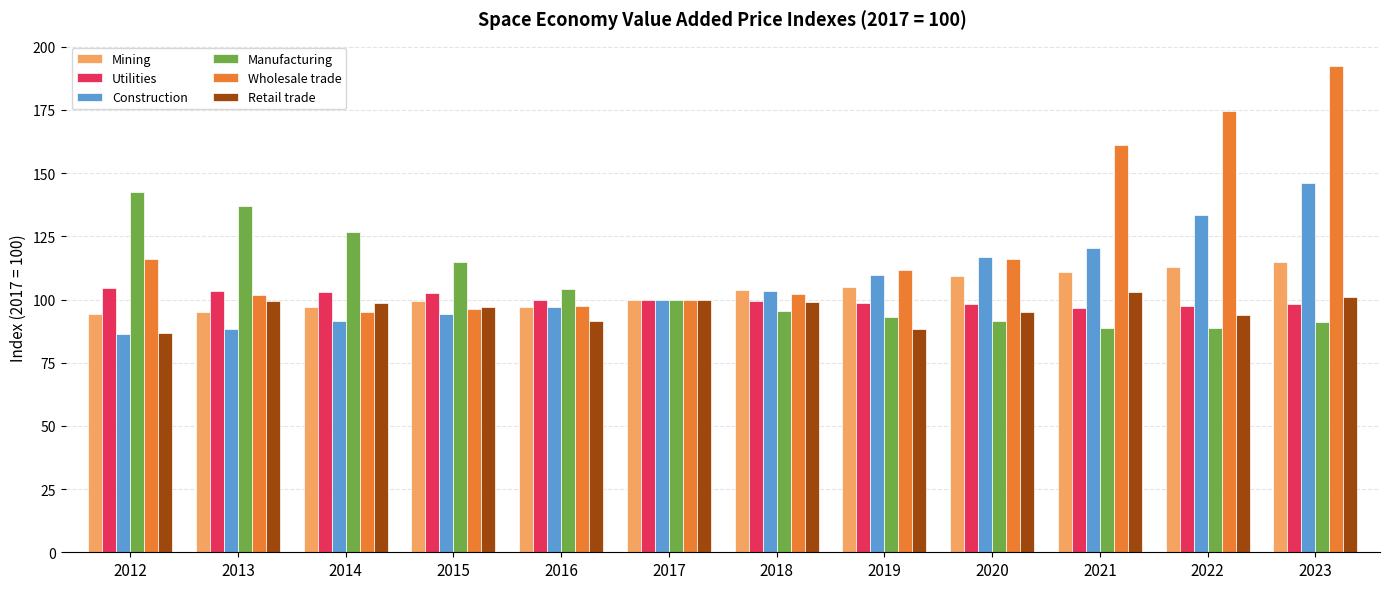

What is the smallest value displayed?

86.3